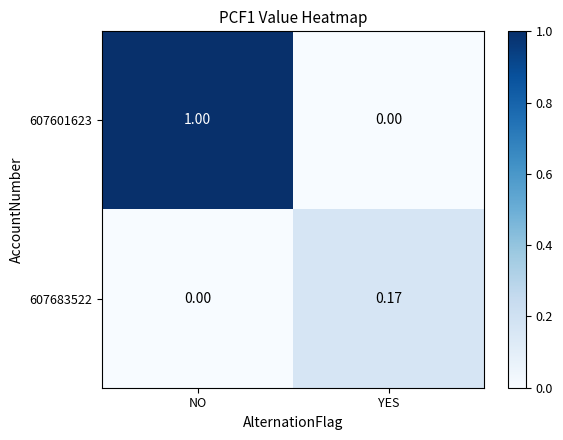

At which category does the chart reach its peak across all series?

NO